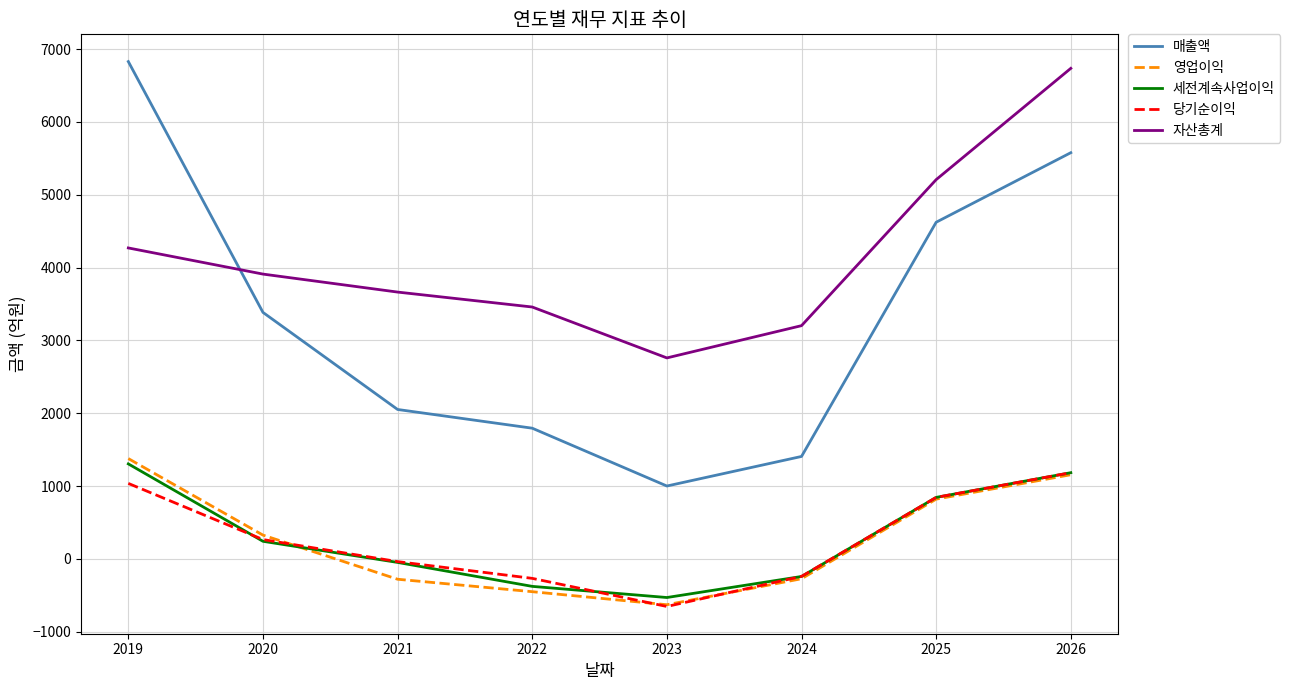

What are all the series names shown in the legend?

매출액, 영업이익, 세전계속사업이익, 당기순이익, 자산총계